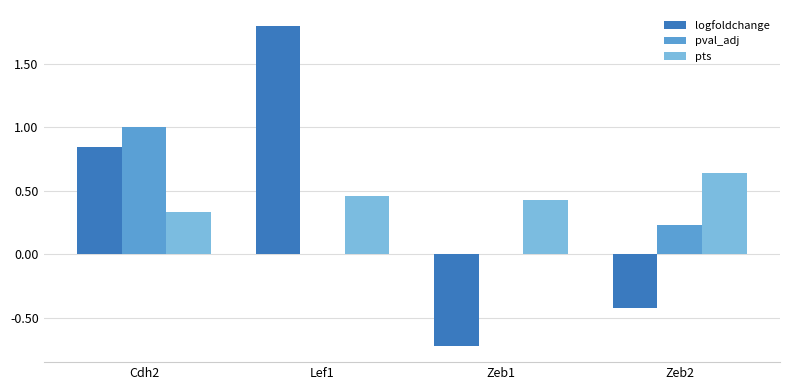

True or false: pts has a value of 0.2 at Zeb2.

False